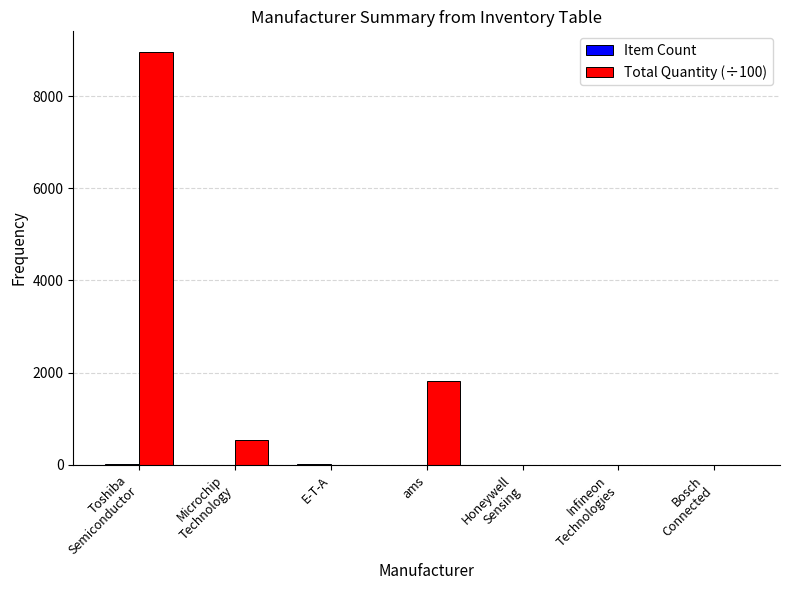

Which series has the largest total across all categories?

Total Quantity (÷100)